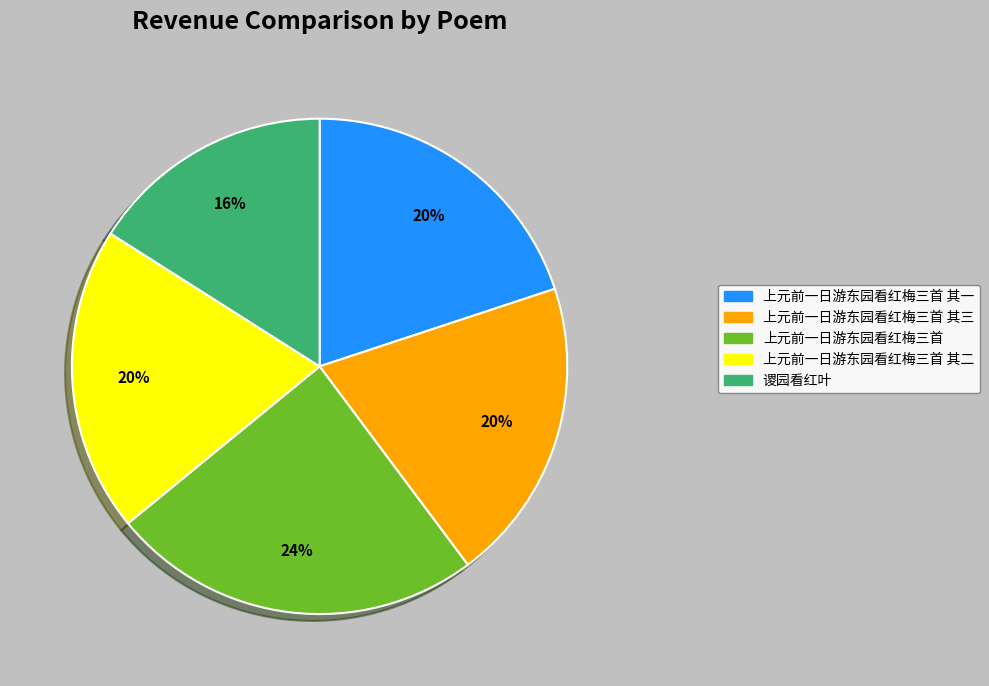

To the nearest percent, what is the combined percentage of 谡园看红叶 and 上元前一日游东园看红梅三首 其三?

36%